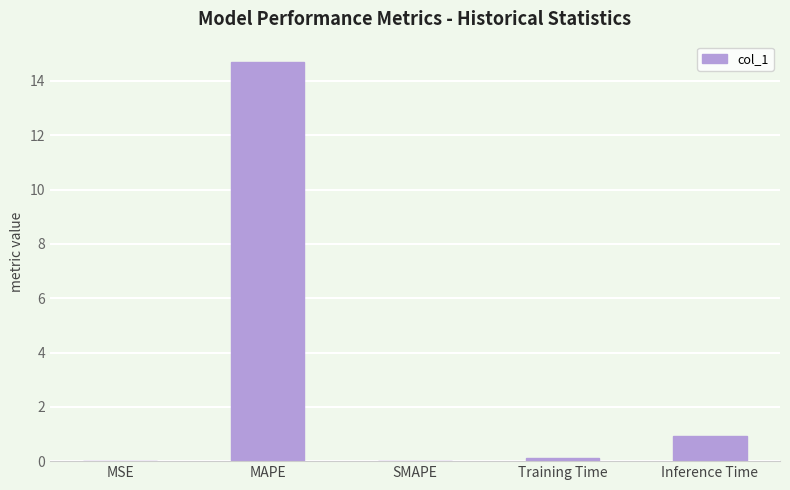

Where is the data nearest to the value 7?

Inference Time